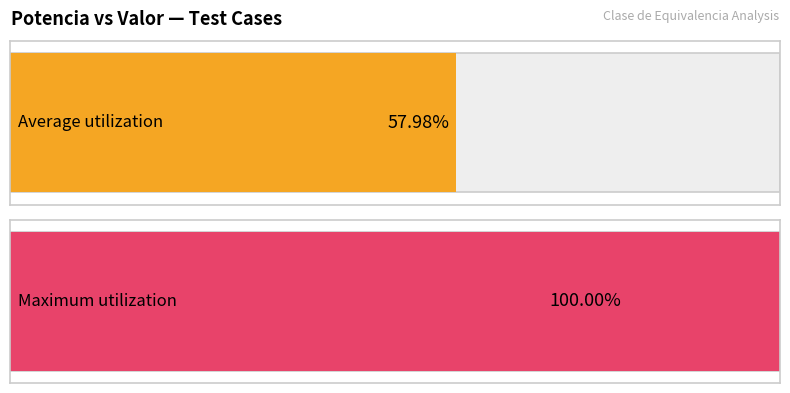

Is it true that the value at 89 is 236.3?

False